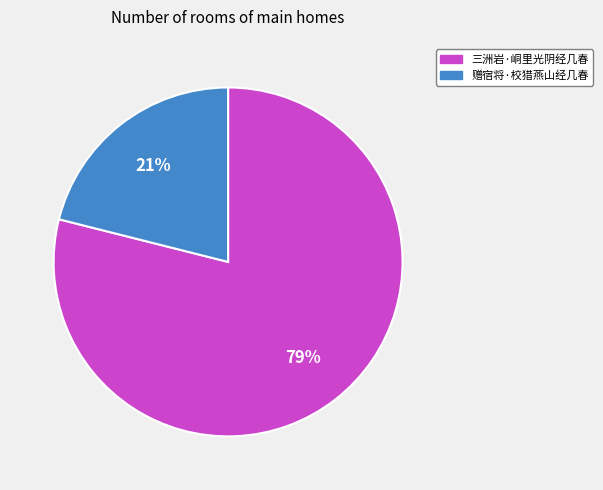

Between 三洲岩·峒里光阴经几春 and 赠宿将·校猎燕山经几春, which is larger?

三洲岩·峒里光阴经几春